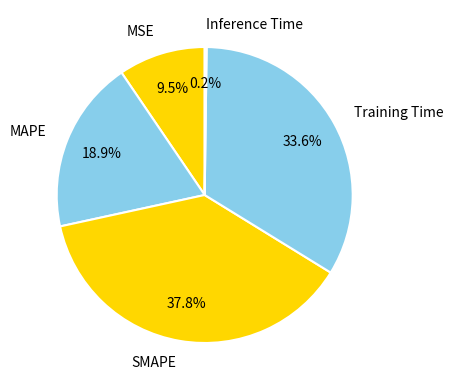

Is SMAPE the majority of the pie?

No